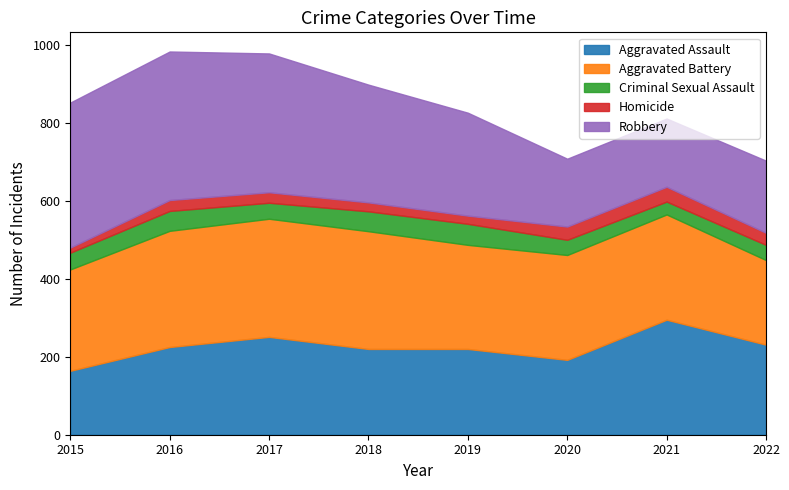

What are all the series names shown in the legend?

Aggravated Assault, Aggravated Battery, Criminal Sexual Assault, Homicide, Robbery